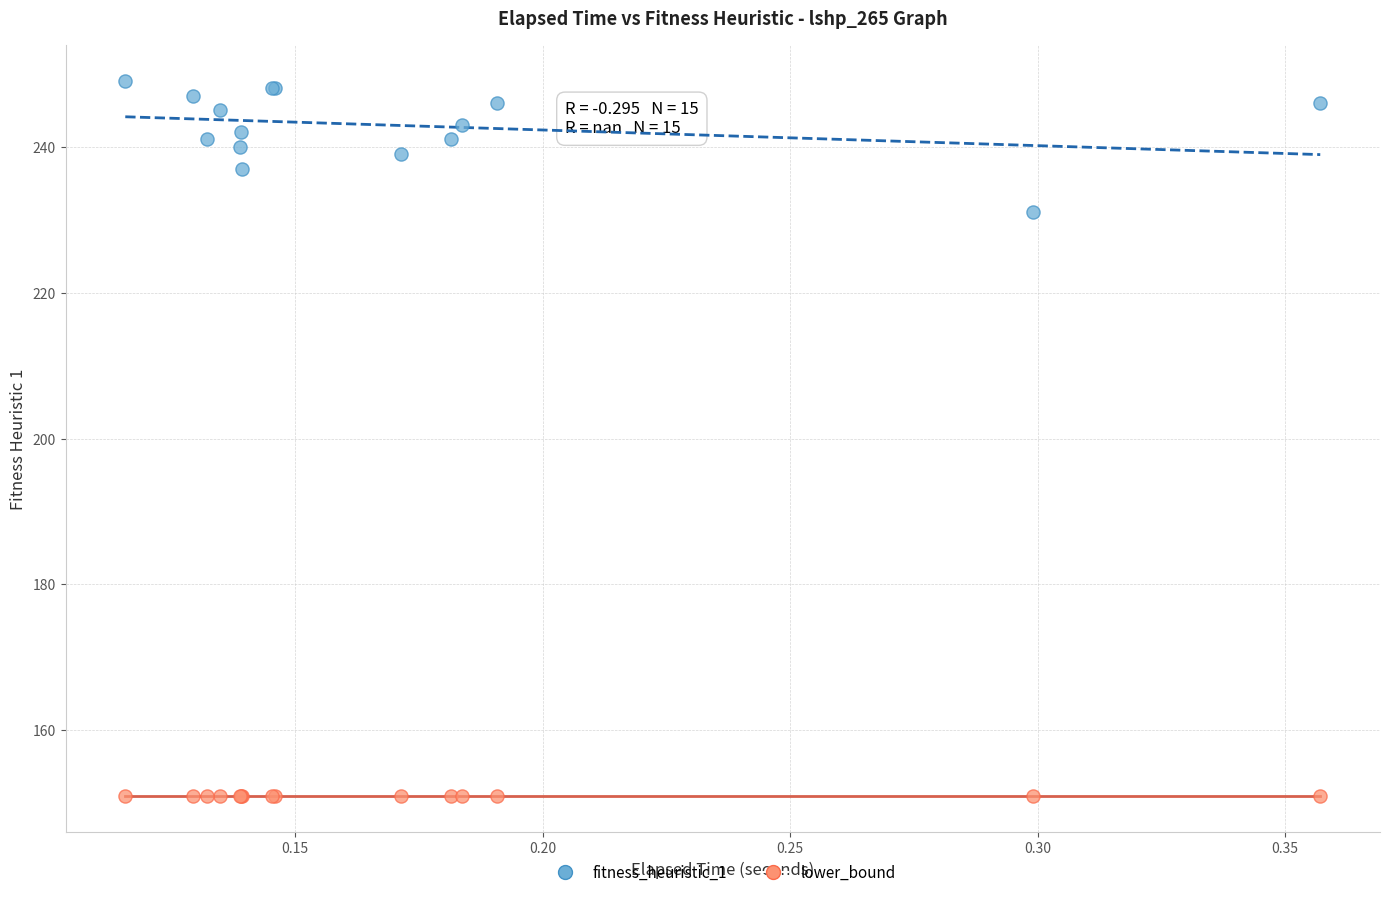

Which series reaches the maximum Y coordinate?

fitness_heuristic_1